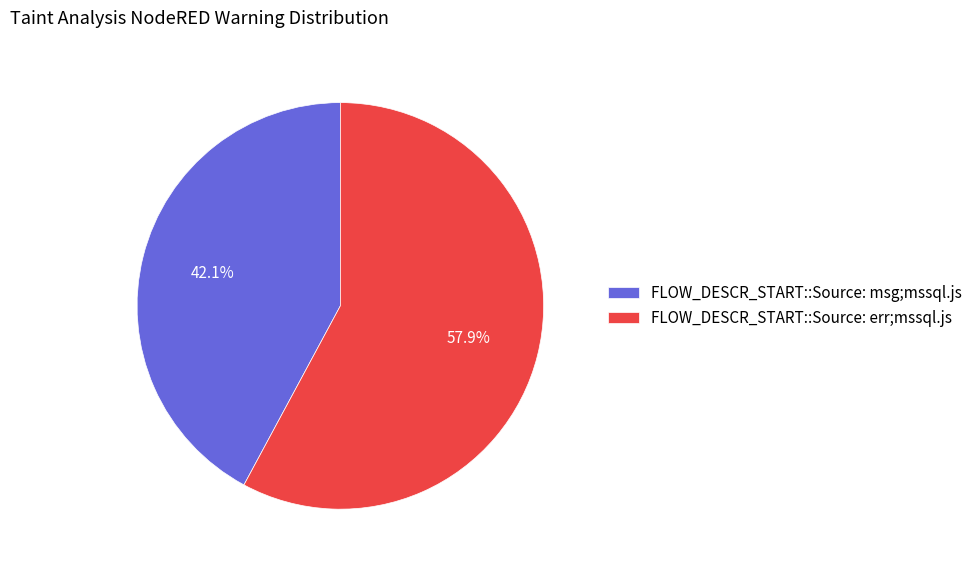

Combined, do FLOW_DESCR_START::Source: err;mssql.js and FLOW_DESCR_START::Source: msg;mssql.js account for over 50%?

Yes